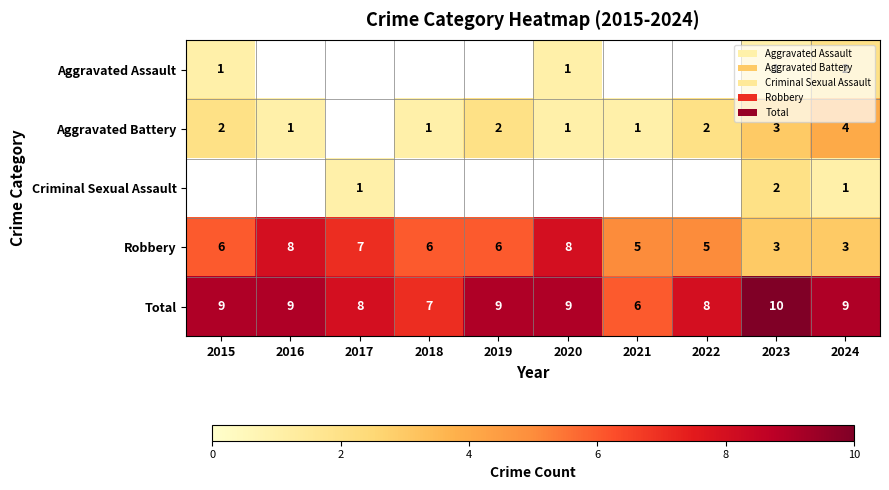

True or false: Total has a value of 14 at 2022.

False